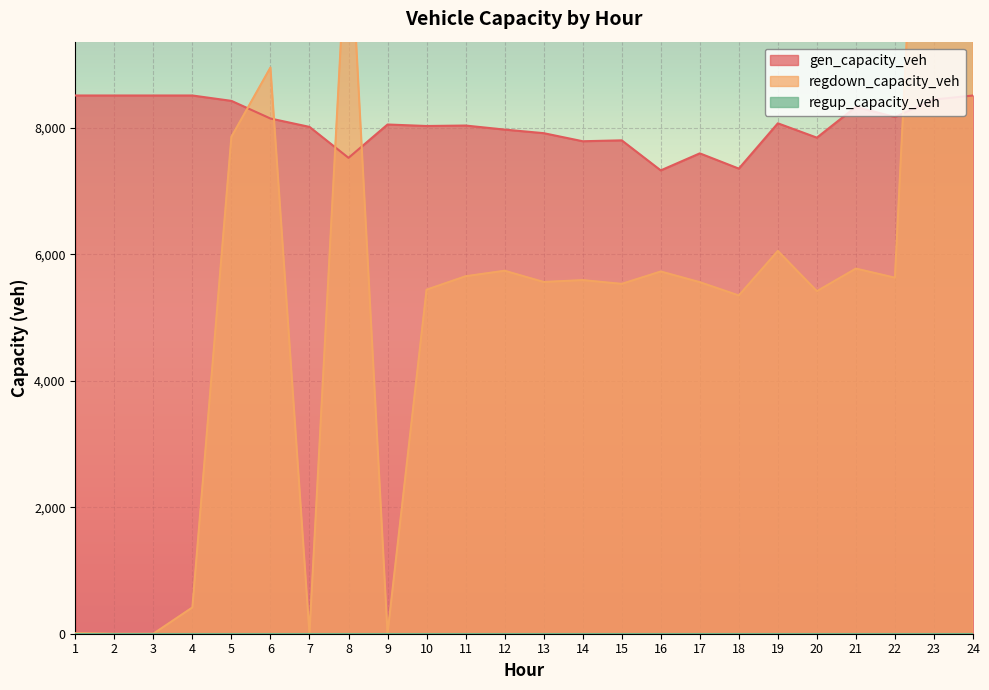

True or false: regdown_capacity_veh has a value of -29905.5 at 7.

False